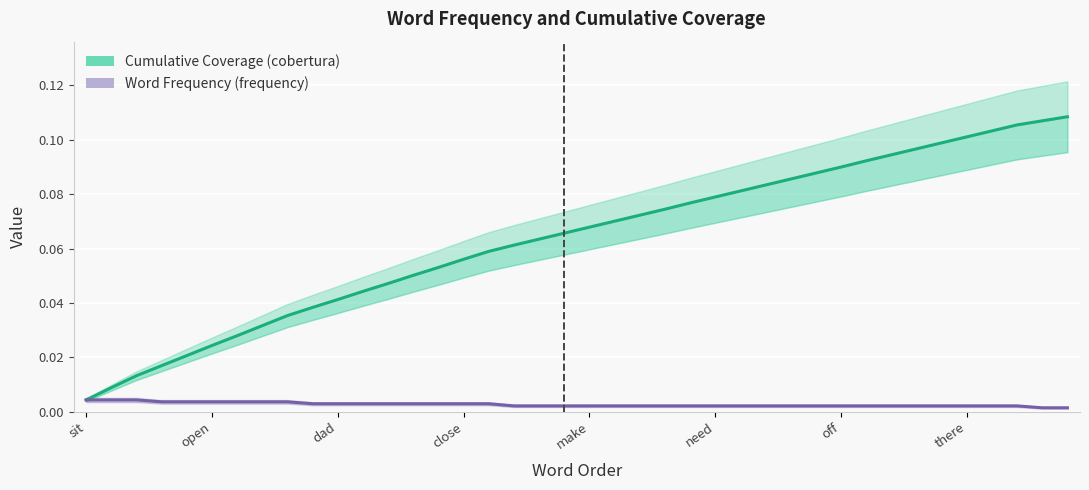

Is the value of Word Frequency (frequency) at close greater than the value of Cumulative Coverage (cobertura) at 19?

No